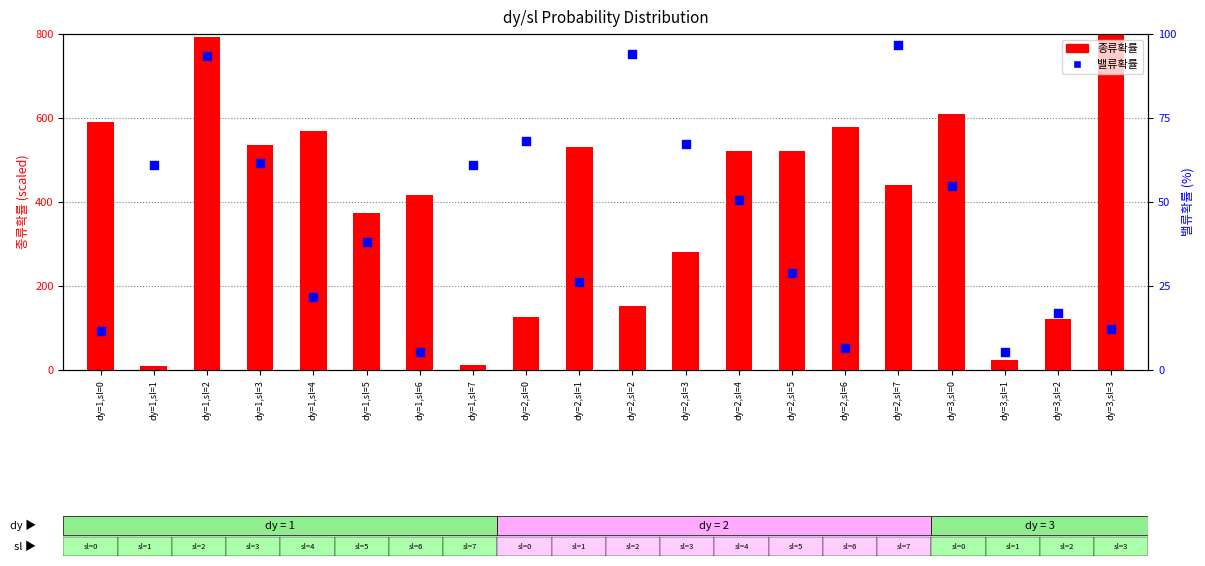

Is the value of 종류확률 at dy=2,sl=7 greater than the value of 밸류확률 at dy=2,sl=7?

Yes